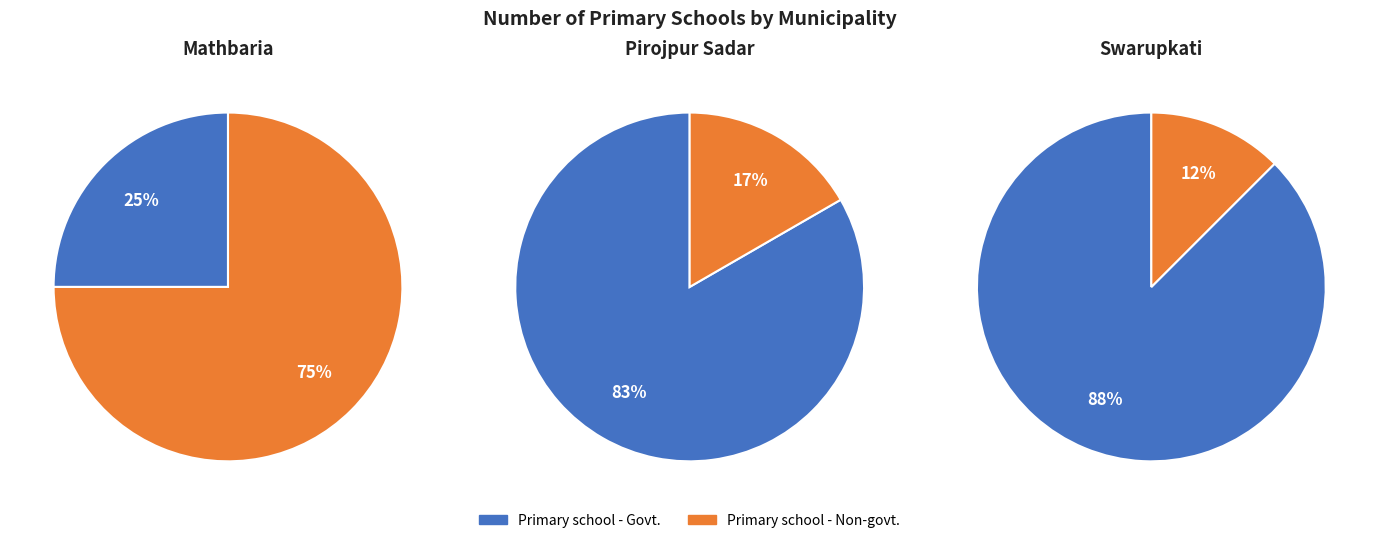

Combined, do Swarupkati and Pirojpur Sadar account for over 50%?

Yes